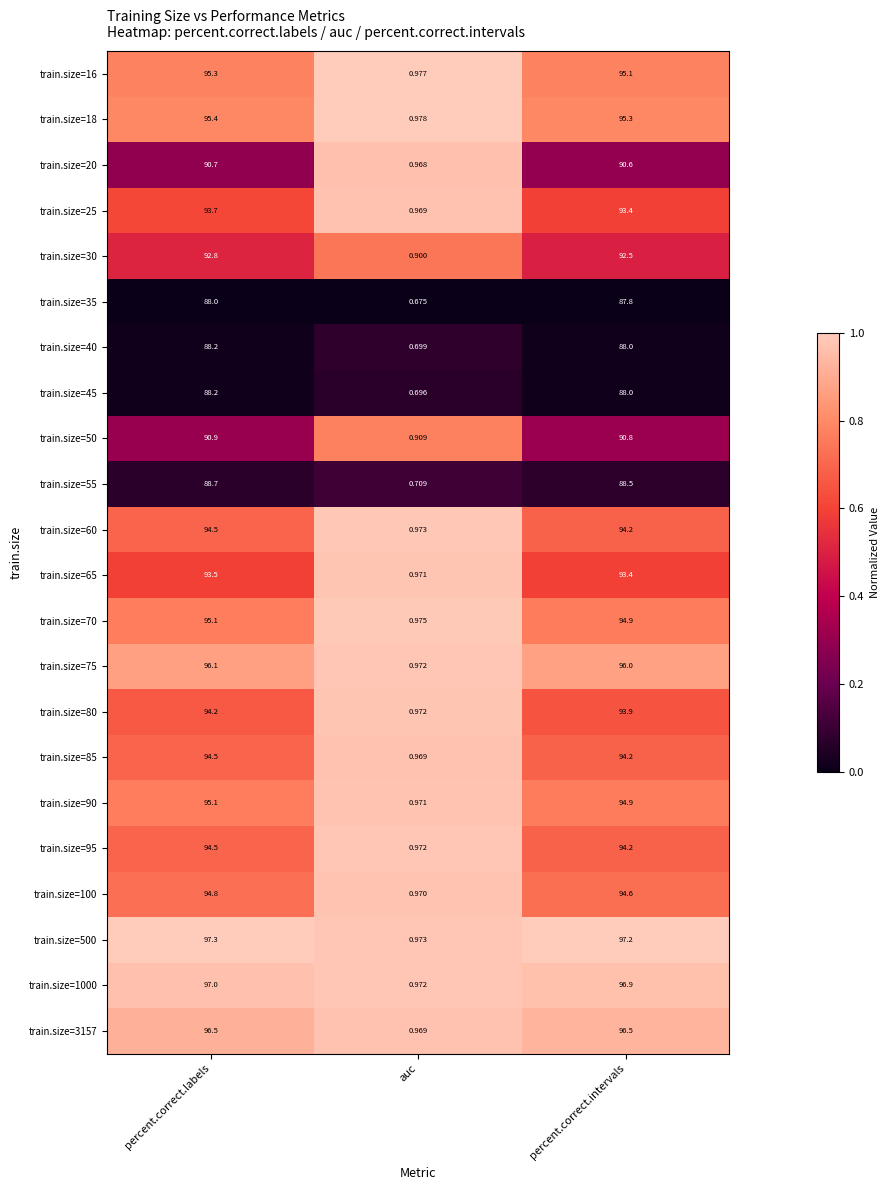

At which category is the sum across all series the highest?

percent.correct.labels